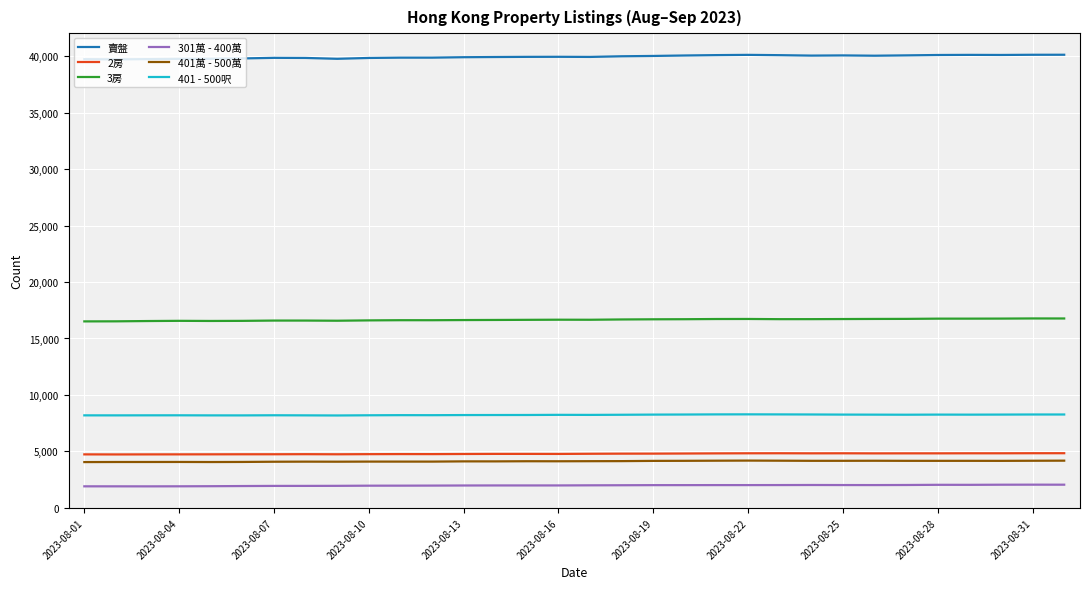

What is the sum of all 301萬 - 400萬 values?

63201